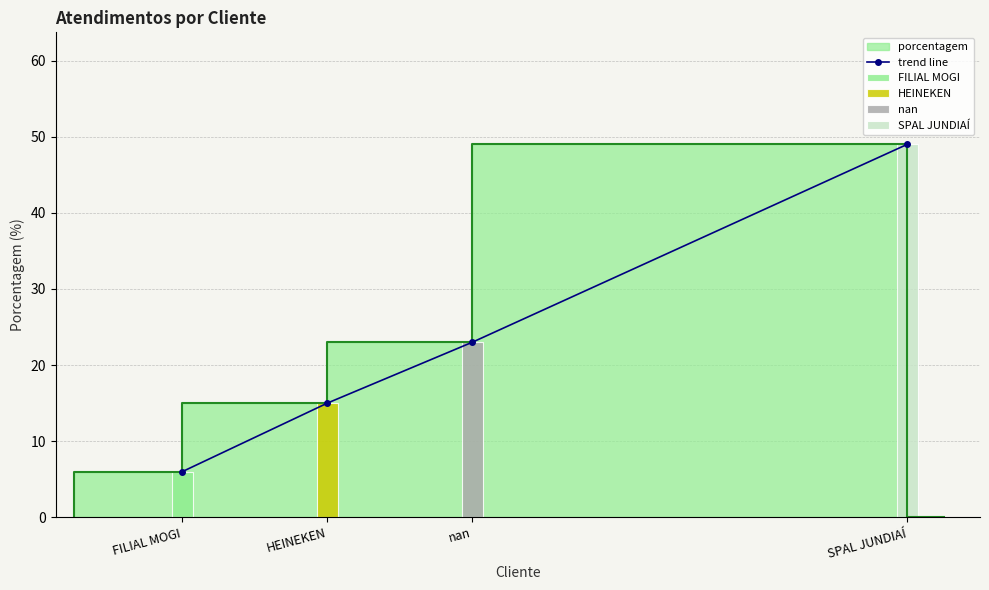

Which label corresponds to the smallest value in the chart?

FILIAL MOGI